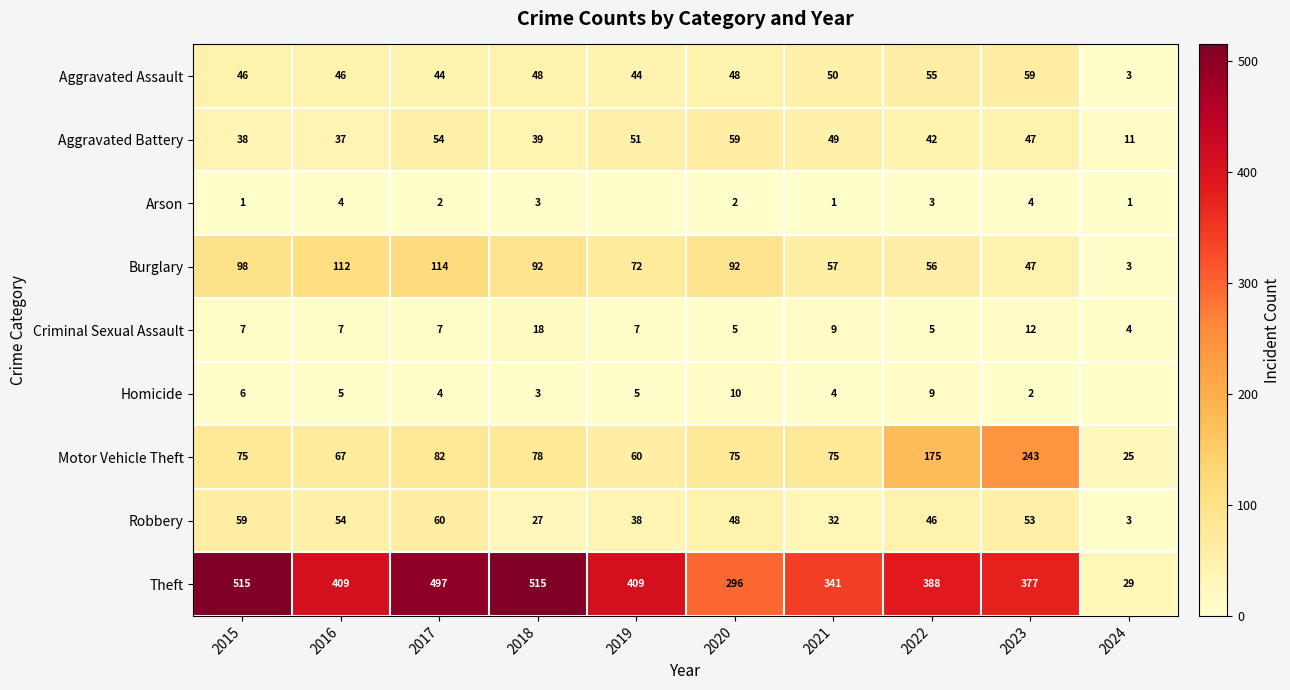

How many distinct data groups are displayed?

9